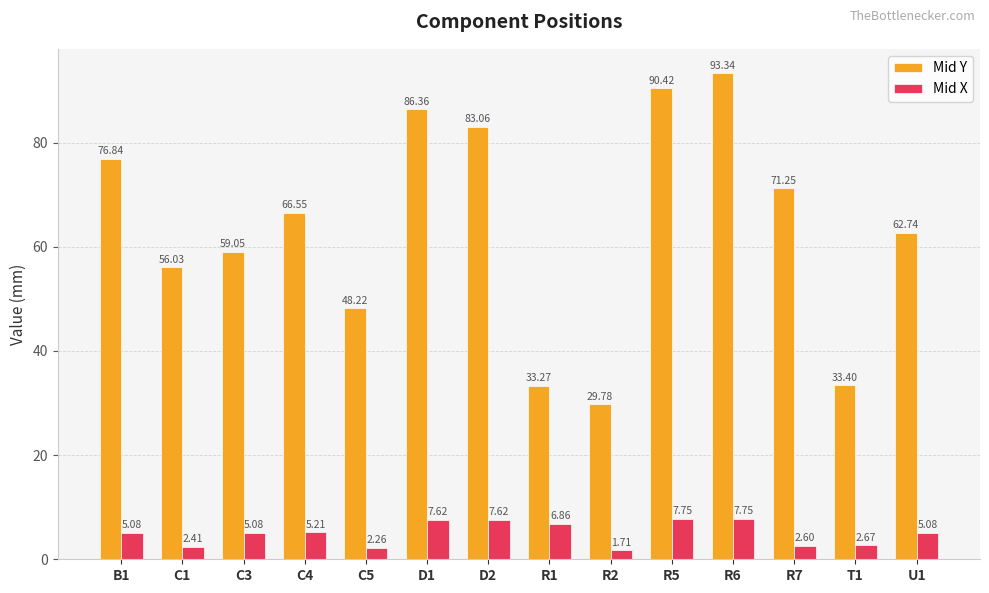

Which series has the largest total across all categories?

Mid Y